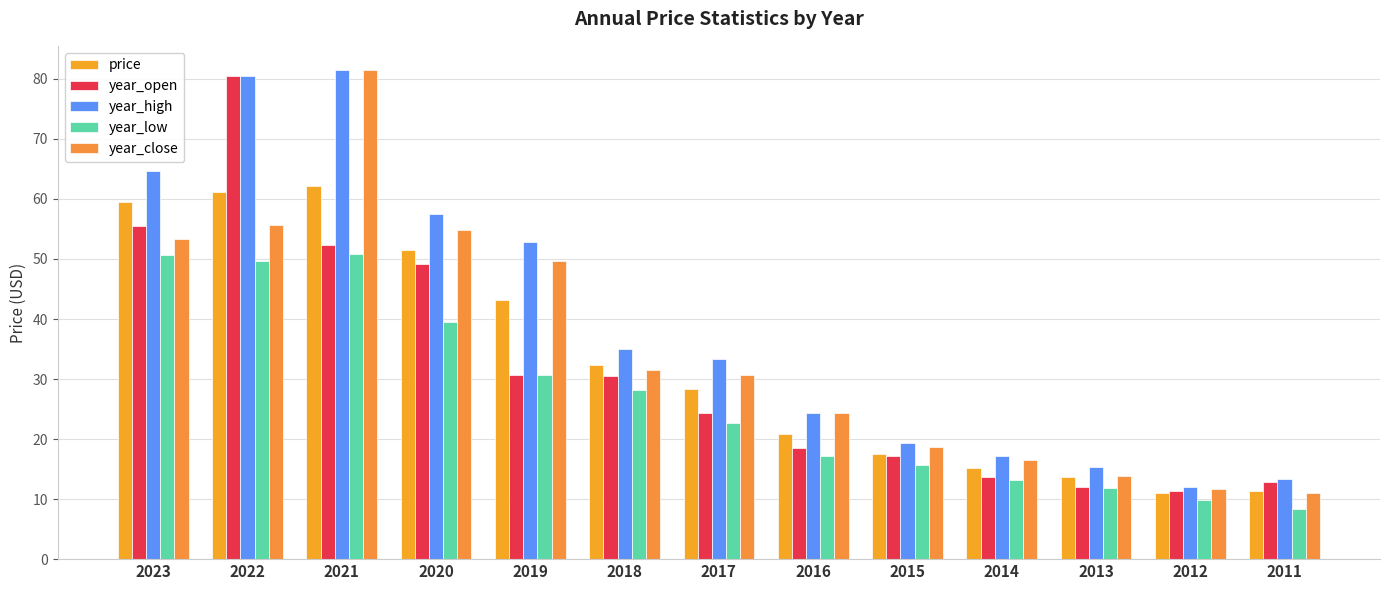

Reading right to left, extract all data points from this chart.

price: 11.3	10.9	13.7	15.1	17.5	20.9	28.3	32.3	43.1	51.4	62.2	61.2	59.5
year_open: 12.8	11.3	12.0	13.6	17.1	18.4	24.3	30.5	30.7	49.1	52.4	80.5	55.5
year_high: 13.3	12.0	15.4	17.1	19.3	24.4	33.3	35.1	52.9	57.5	81.4	80.5	64.6
year_low: 8.3	9.9	11.8	13.2	15.7	17.1	22.6	28.1	30.7	39.5	50.9	49.6	50.6
year_close: 11.1	11.7	13.8	16.6	18.7	24.3	30.7	31.6	49.6	54.8	81.4	55.7	53.3